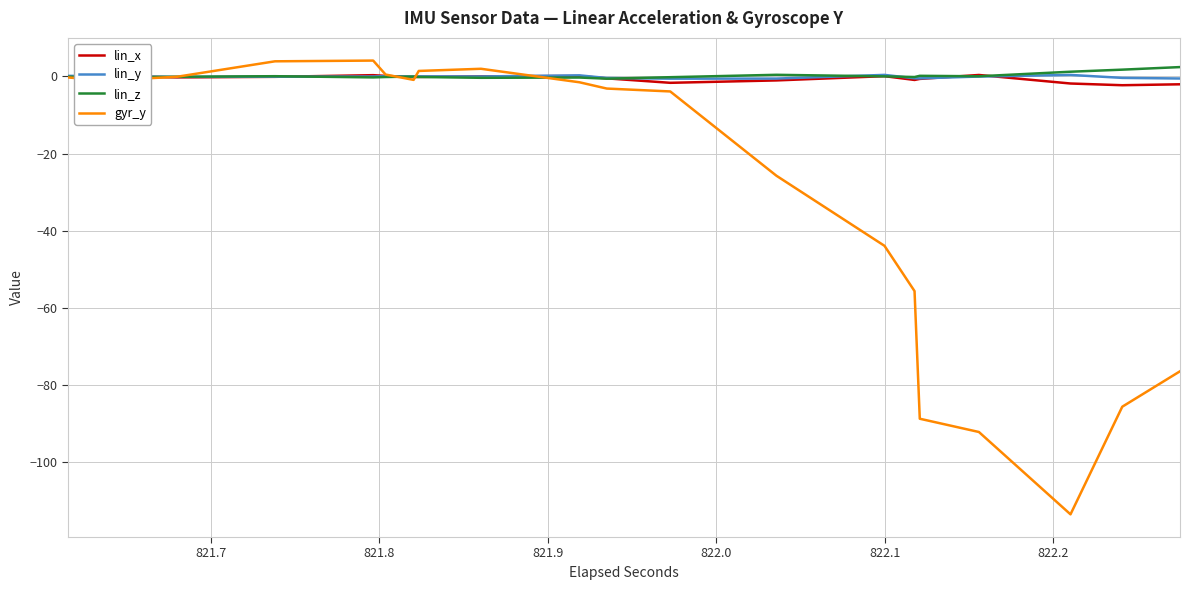

How many interior local peaks does the lin_y series have?

5